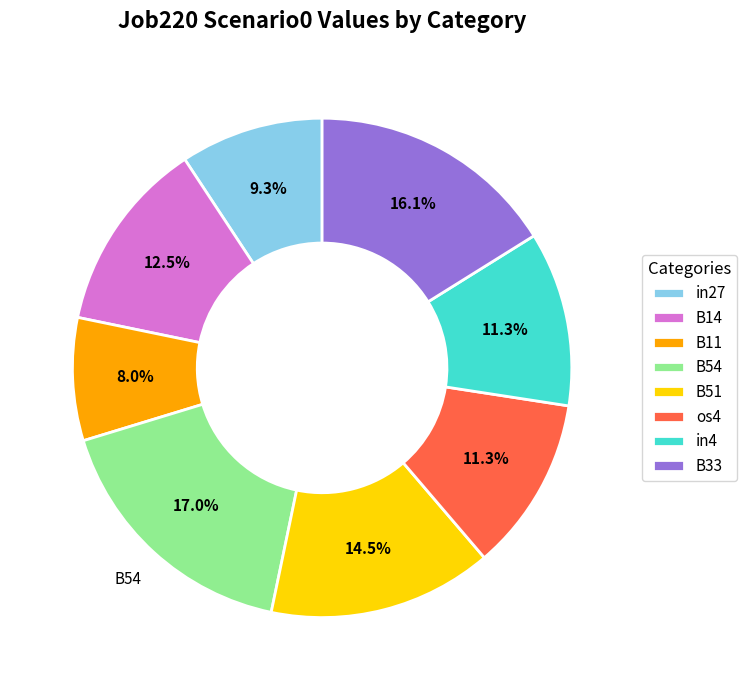

What is the ratio of the value at B33 to the value at B14?

1.3